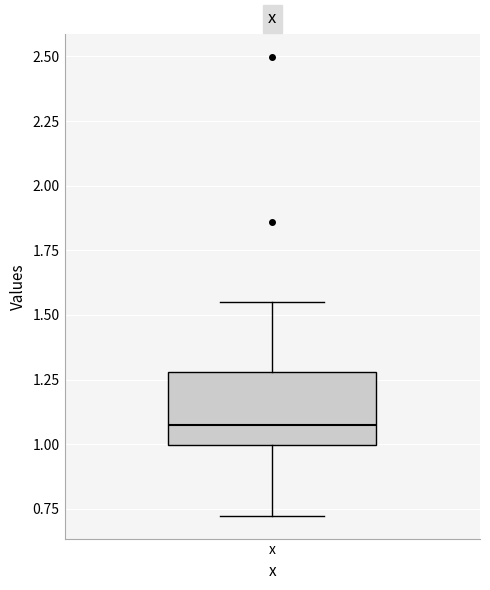

Where does the lower whisker of the box for x end on the y-axis? The values are not printed on the chart, so give them approximately, as read against the axis.

0.70